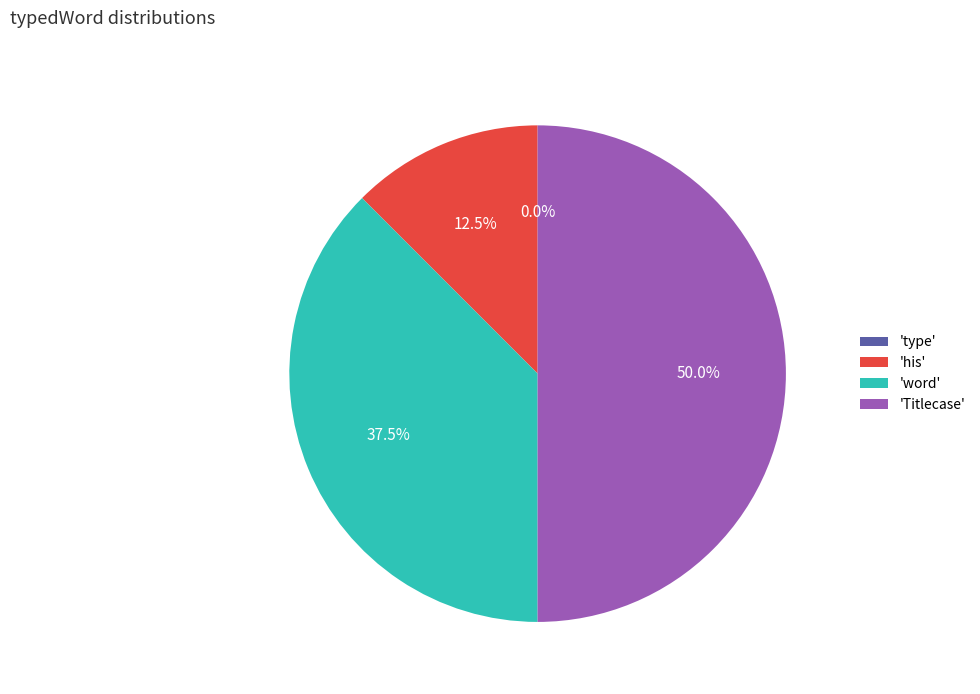

How many slices are in this pie chart?

4